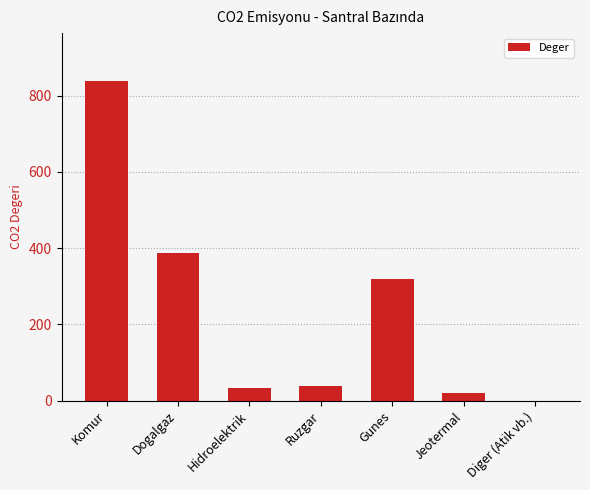

What is the change in value from Komur to Dogalgaz?

-452